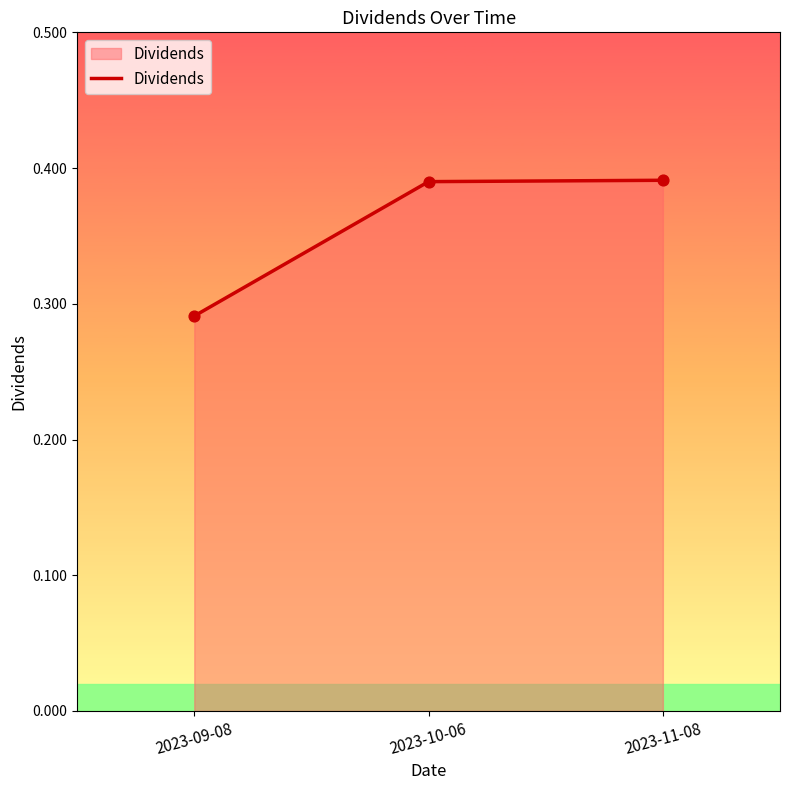

Between 2023-09-08 and 2023-10-06, which is larger?

2023-10-06